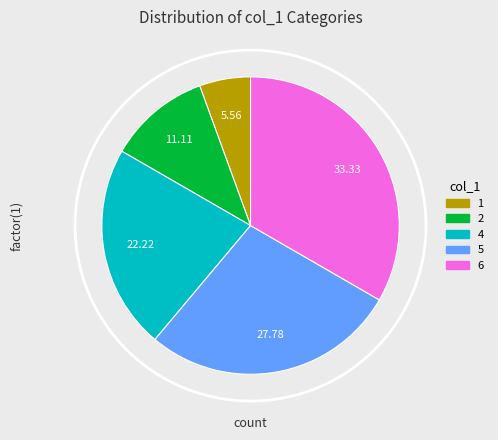

Is there any slice that represents more than half of the pie?

No